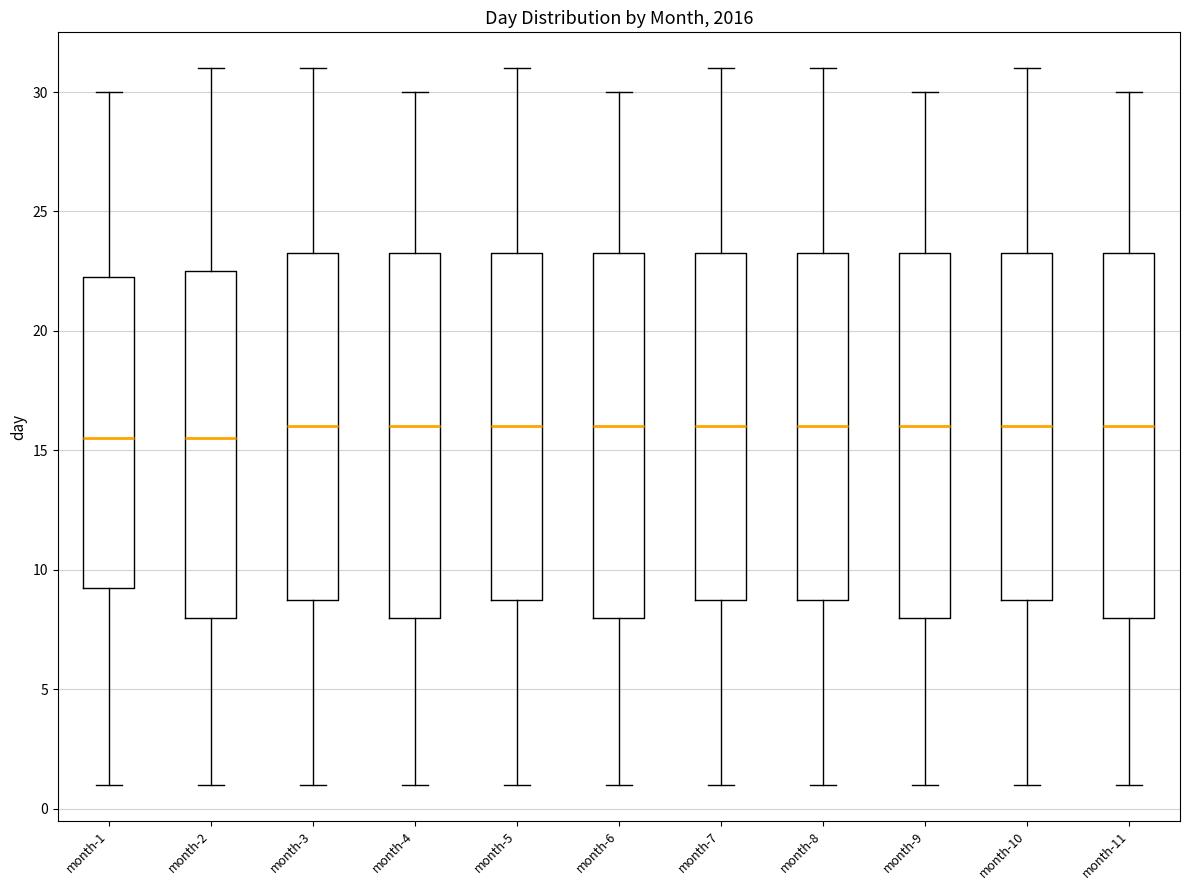

Reading left to right, transcribe this box plot: for each box, give where its median line is, the range the box spans, and where its two whiskers end, as read against the y-axis. The values are not printed on the chart, so give them approximately, as read against the axis.

month-1: median 15.5, box 9.5 to 22.5, whiskers 1.0 to 30.0
month-2: median 15.5, box 8.0 to 22.5, whiskers 1.0 to 31.0
month-3: median 16.0, box 9.0 to 23.5, whiskers 1.0 to 31.0
month-4: median 16.0, box 8.0 to 23.5, whiskers 1.0 to 30.0
month-5: median 16.0, box 9.0 to 23.5, whiskers 1.0 to 31.0
month-6: median 16.0, box 8.0 to 23.5, whiskers 1.0 to 30.0
month-7: median 16.0, box 9.0 to 23.5, whiskers 1.0 to 31.0
month-8: median 16.0, box 9.0 to 23.5, whiskers 1.0 to 31.0
month-9: median 16.0, box 8.0 to 23.5, whiskers 1.0 to 30.0
month-10: median 16.0, box 9.0 to 23.5, whiskers 1.0 to 31.0
month-11: median 16.0, box 8.0 to 23.5, whiskers 1.0 to 30.0